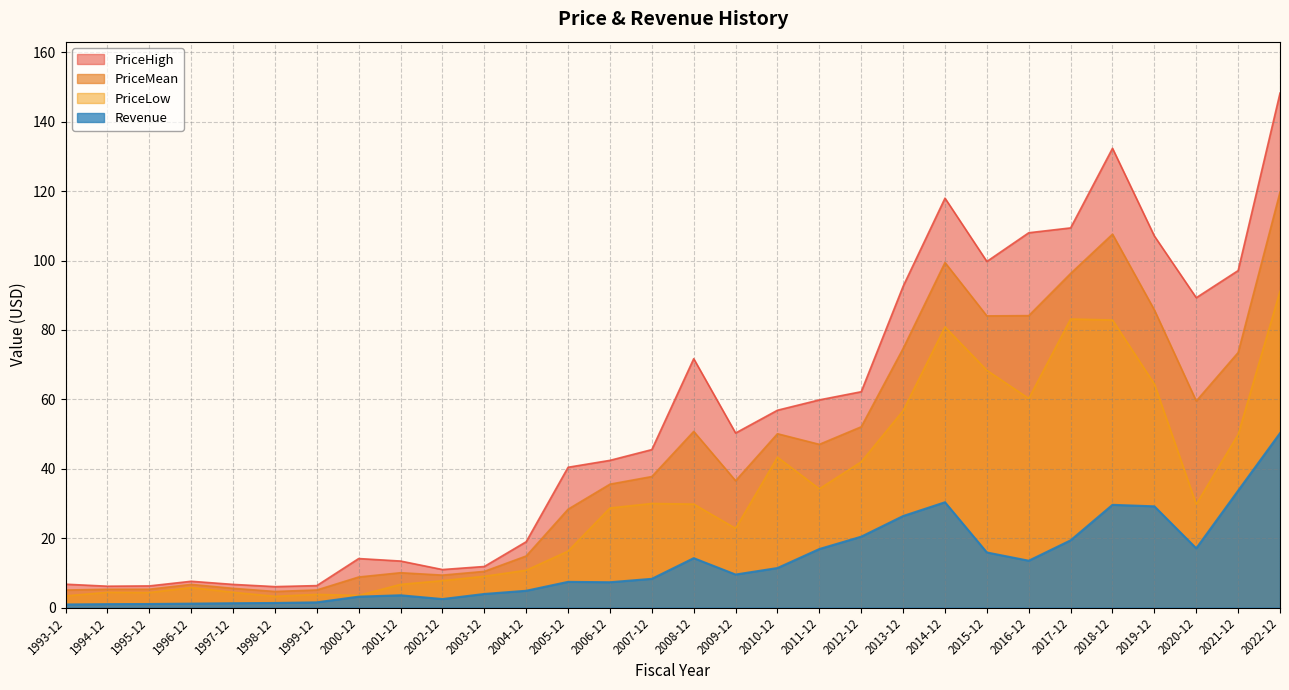

What is the sum of all PriceMean values?

1313.5